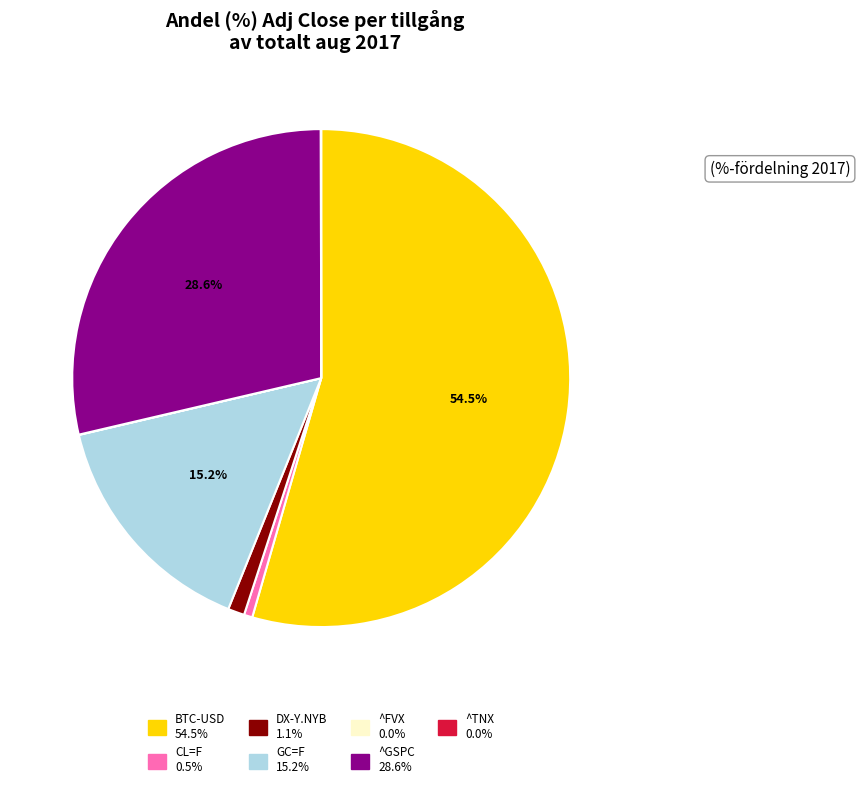

Does any single category account for the majority?

Yes